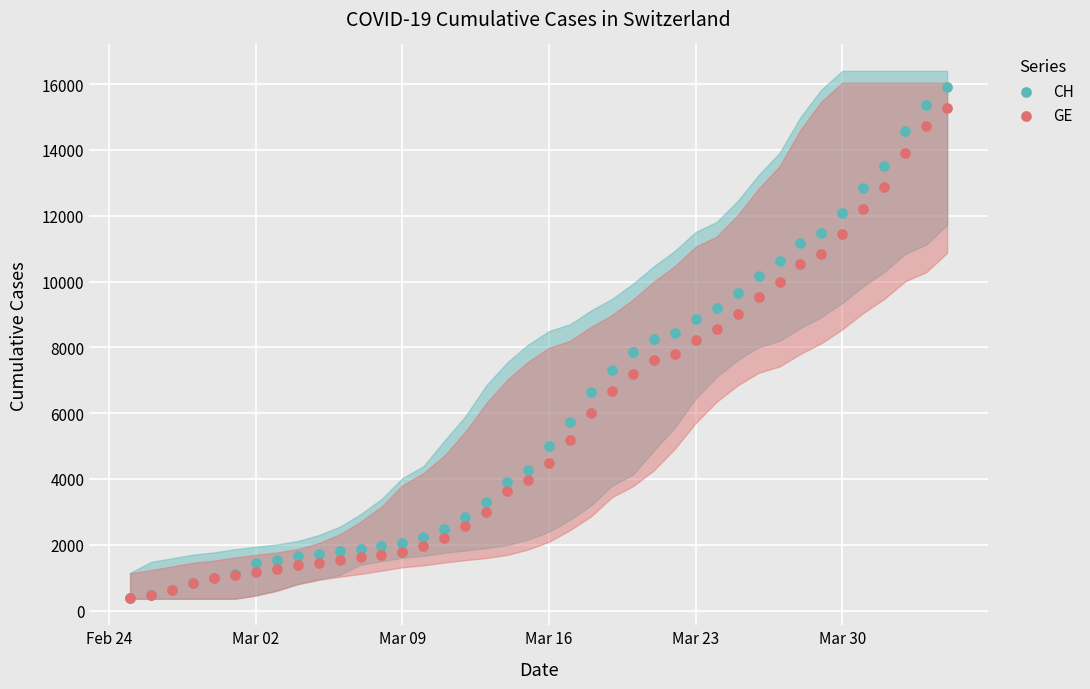

What are all the series names shown in the legend?

CH, GE